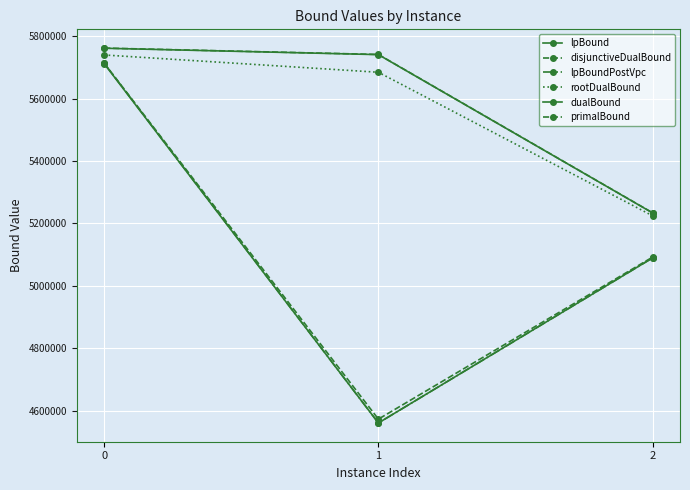

How many values in the dualBound series are below 5740717?

1